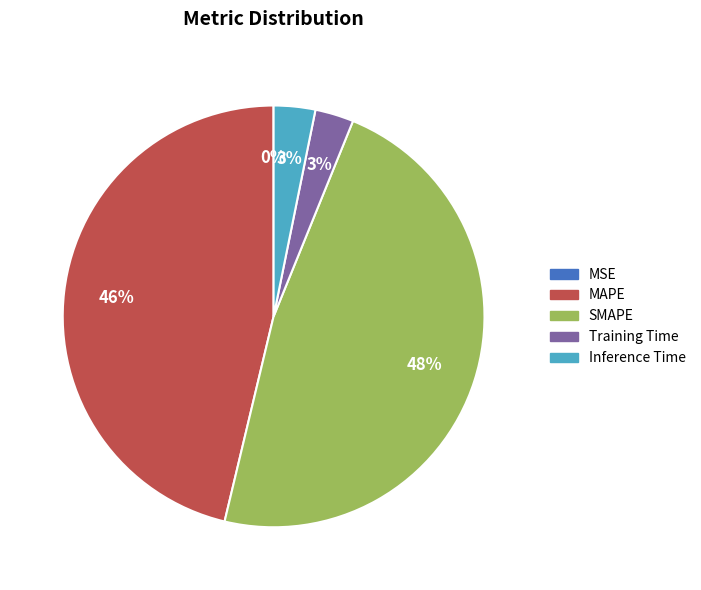

Do SMAPE and MAPE together represent more than half of the pie?

Yes